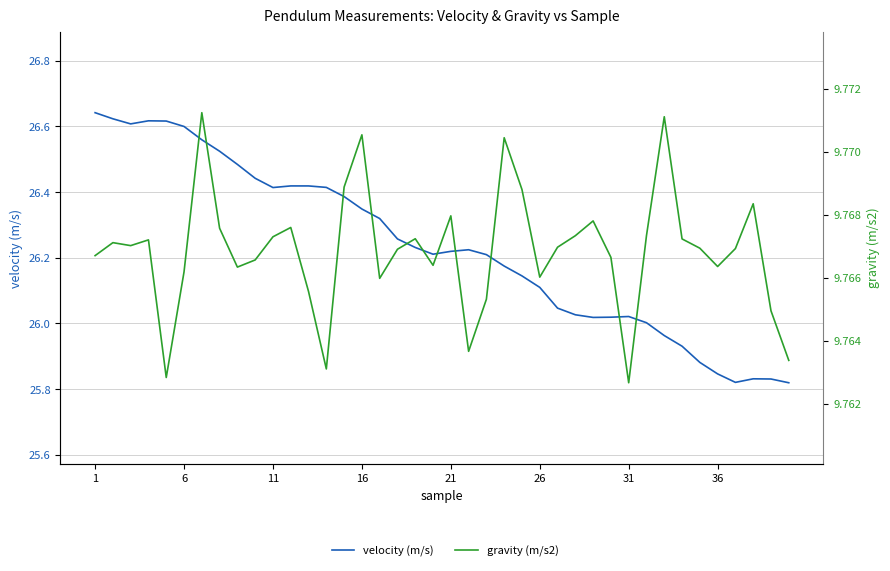

True or false: gravity (m/s2) and velocity (m/s) cross at least once.

False